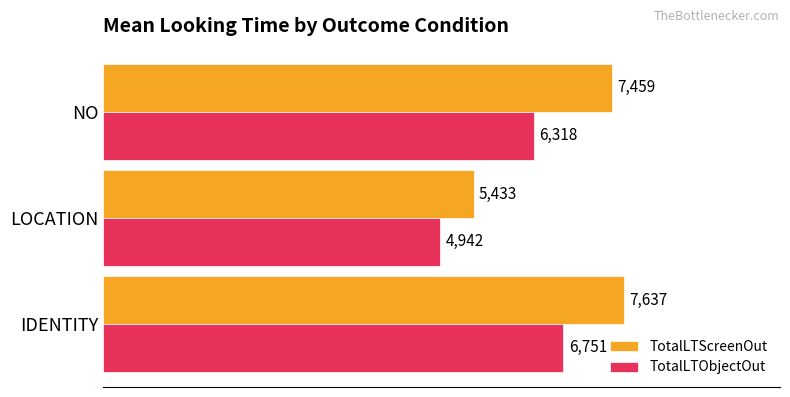

The TotalLTScreenOut series shows 1416.8 at LOCATION. True or false?

False